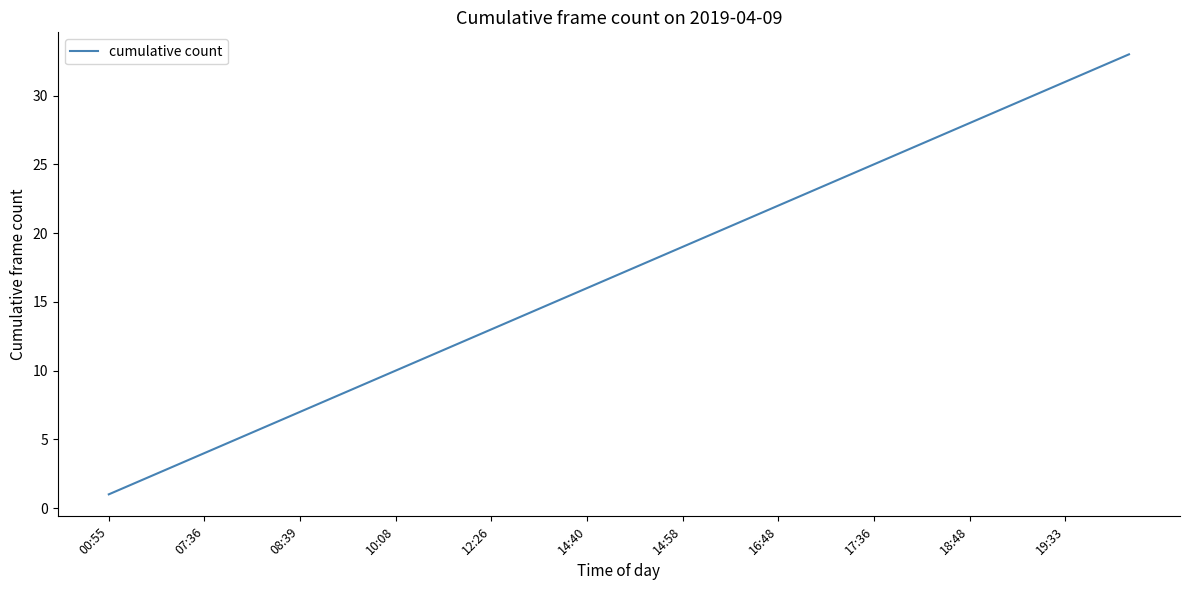

What is the smallest value displayed?

1